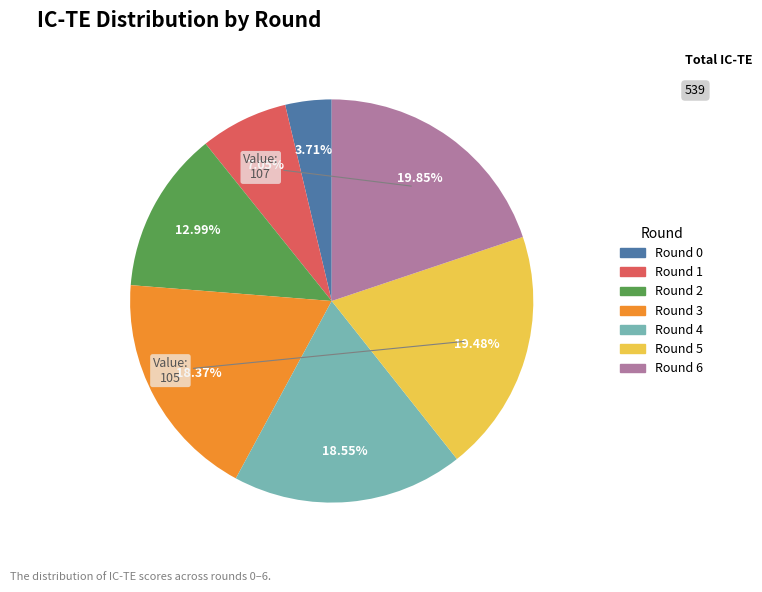

Does any single category account for the majority?

No